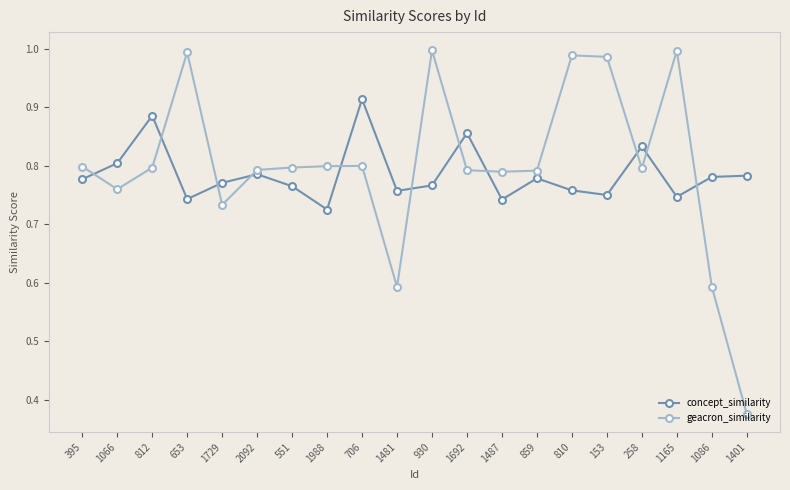

What is the difference between the highest and lowest values at 653?

0.3